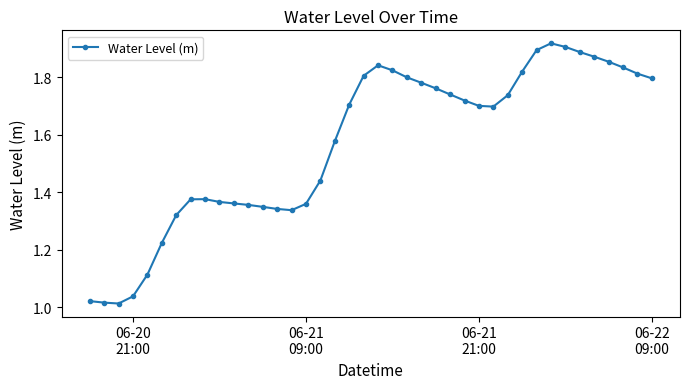

What is the difference between the maximum and second lowest values?

0.9